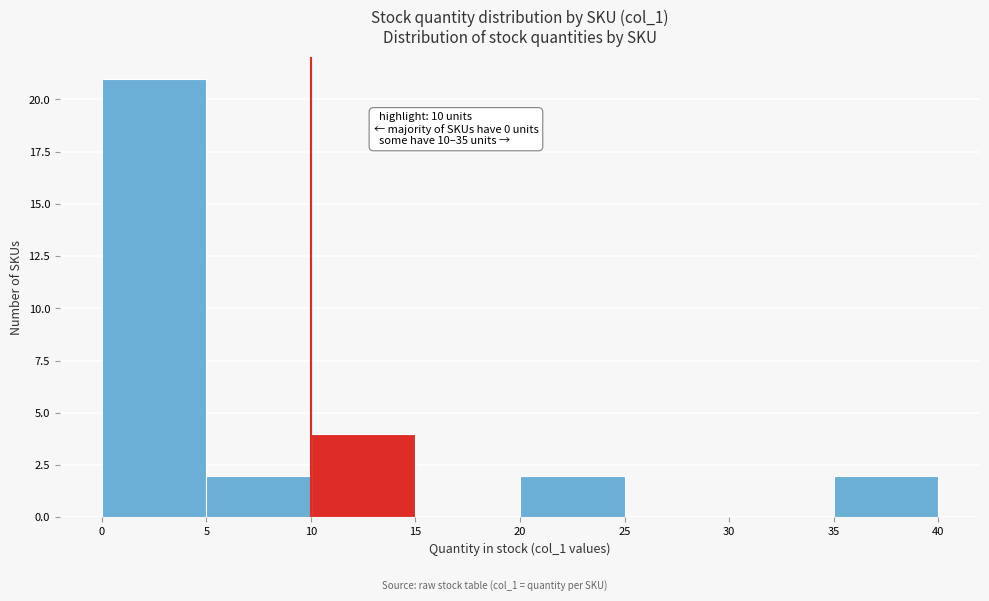

Which range on the x-axis has the tallest bar?

0 to 5